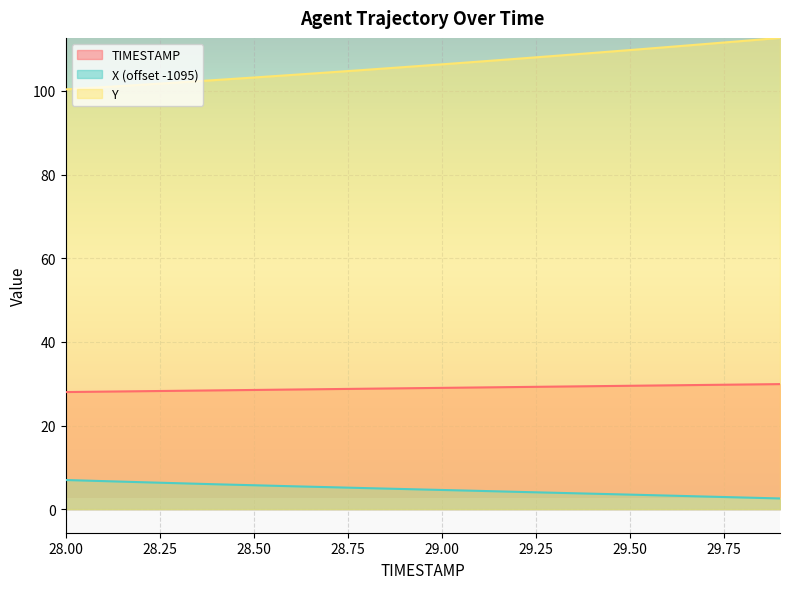

How many lines are shown in the chart?

3